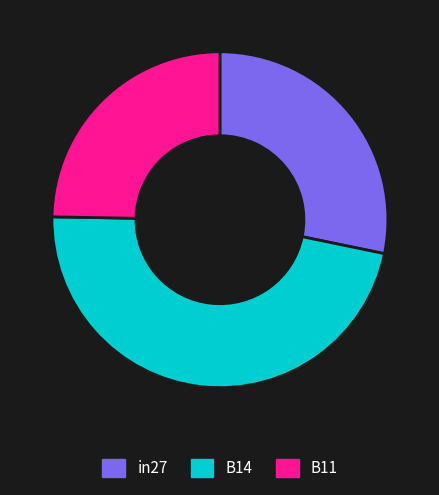

Rank the categories by value from highest to lowest.

B14, in27, B11